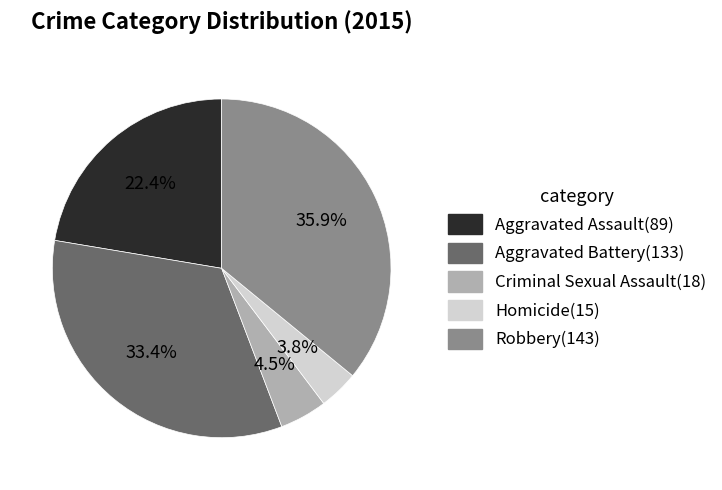

What is the total percentage of Aggravated Battery and Criminal Sexual Assault?

37.9%